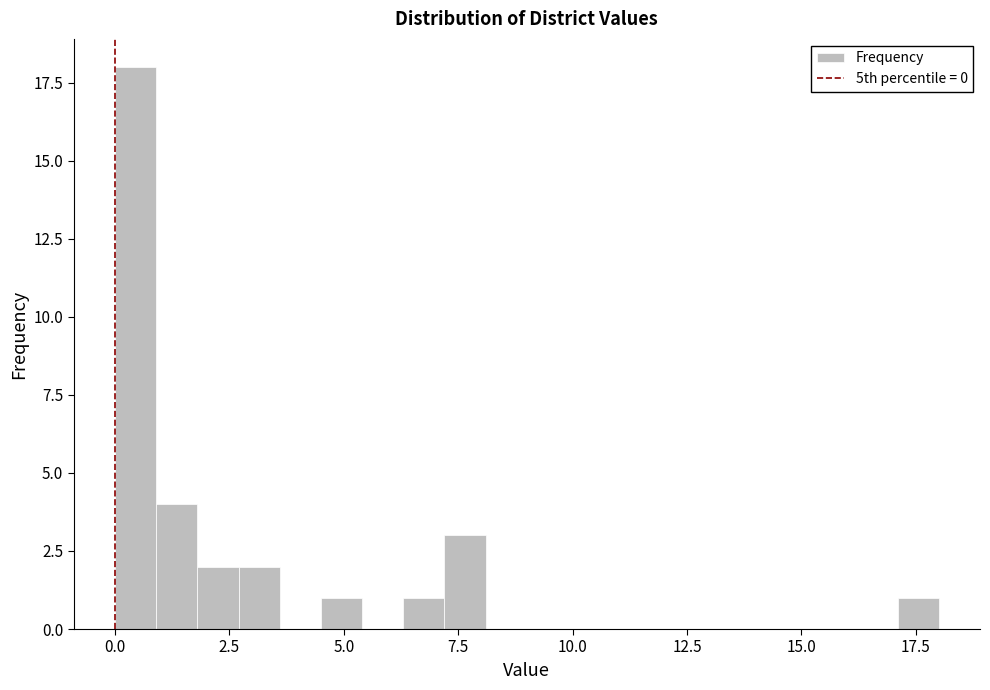

Read against the x-axis, roughly where is the centre of the tallest bar?

0.5